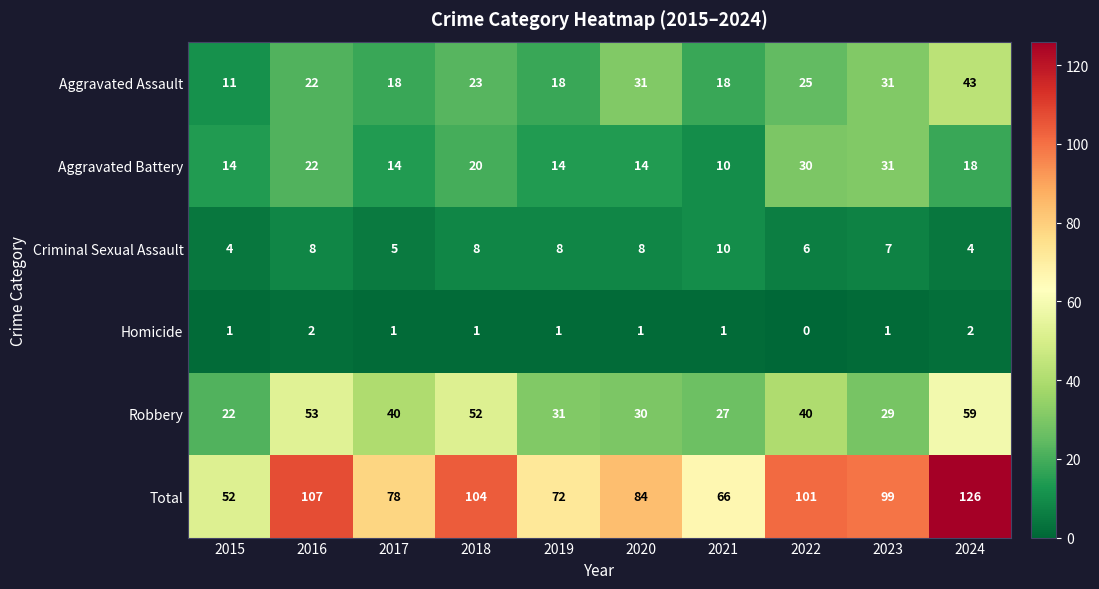

Rank the series by their maximum value, from highest to lowest.

Total, Robbery, Aggravated Assault, Aggravated Battery, Criminal Sexual Assault, Homicide